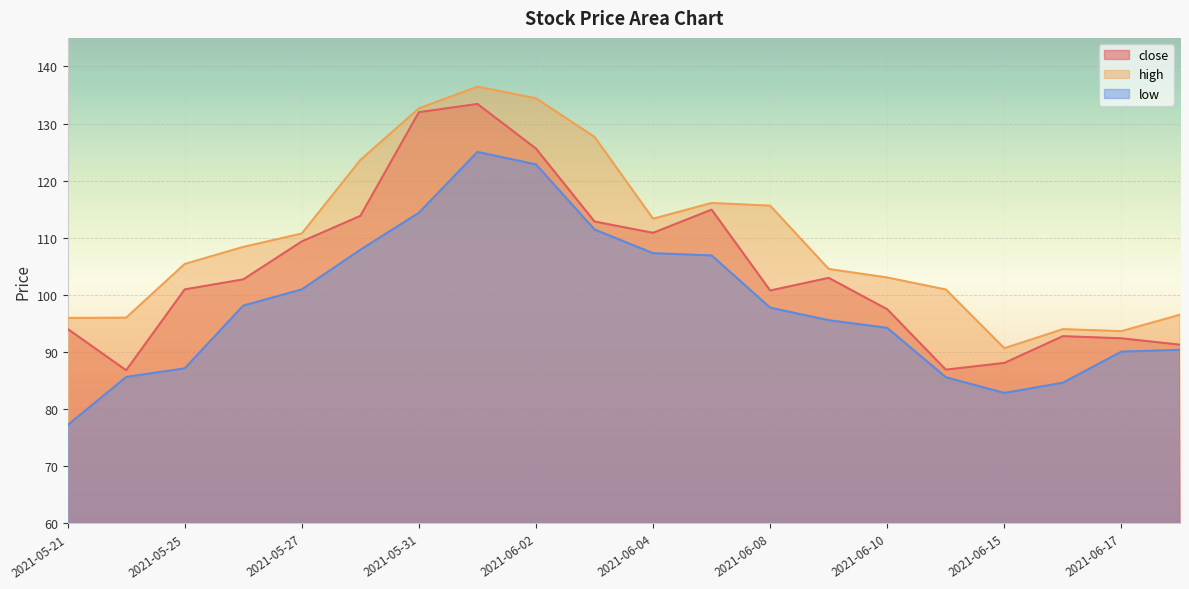

Which series changed the most between 2021-05-28 and 2021-06-02?

low